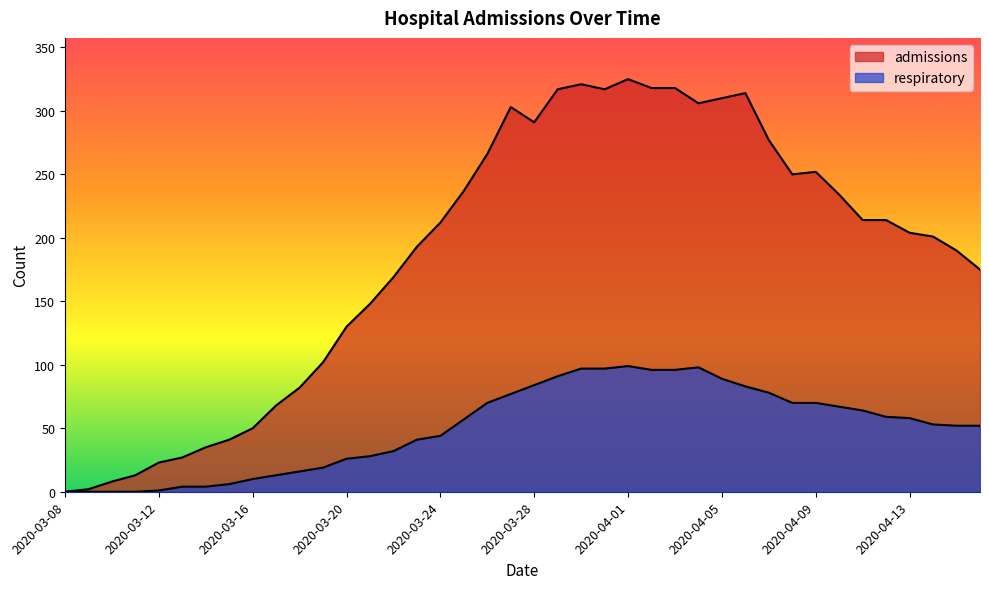

Which series changed the most between 2020-03-17 and 2020-03-23?

admissions